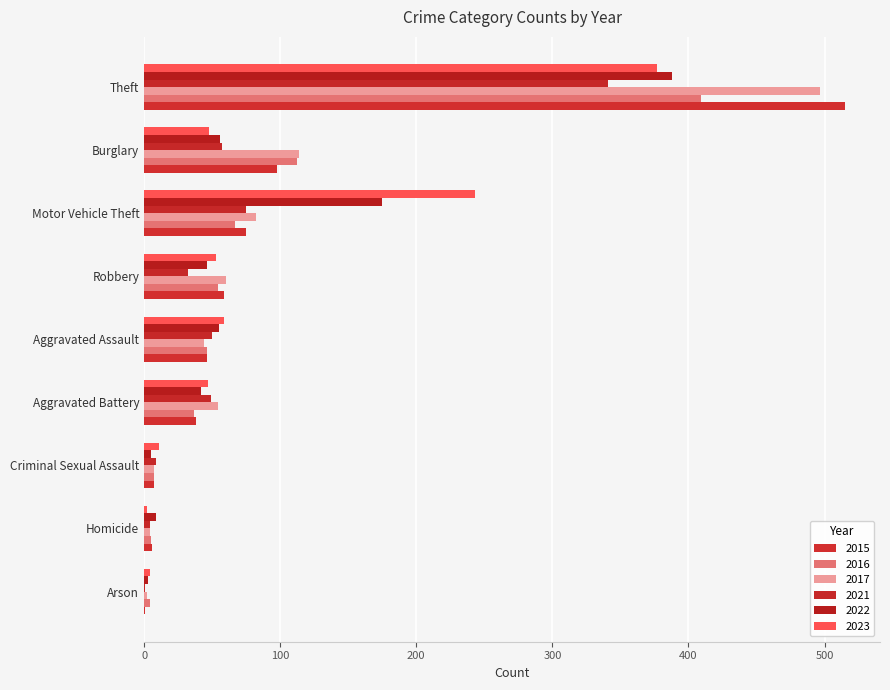

The value of 2015 at Aggravated Battery is 38. True or false?

True